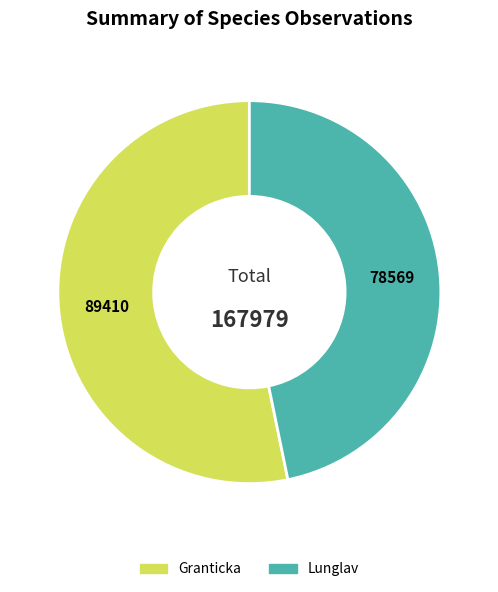

Combined, do Granticka and Lunglav account for over 50%?

Yes